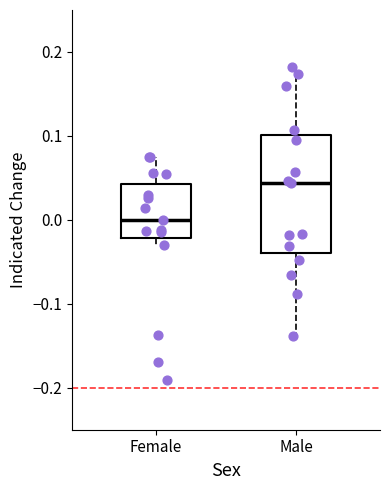

Where is the lower edge of the box for Female on the y-axis? The values are not printed on the chart, so give them approximately, as read against the axis.

-0.02